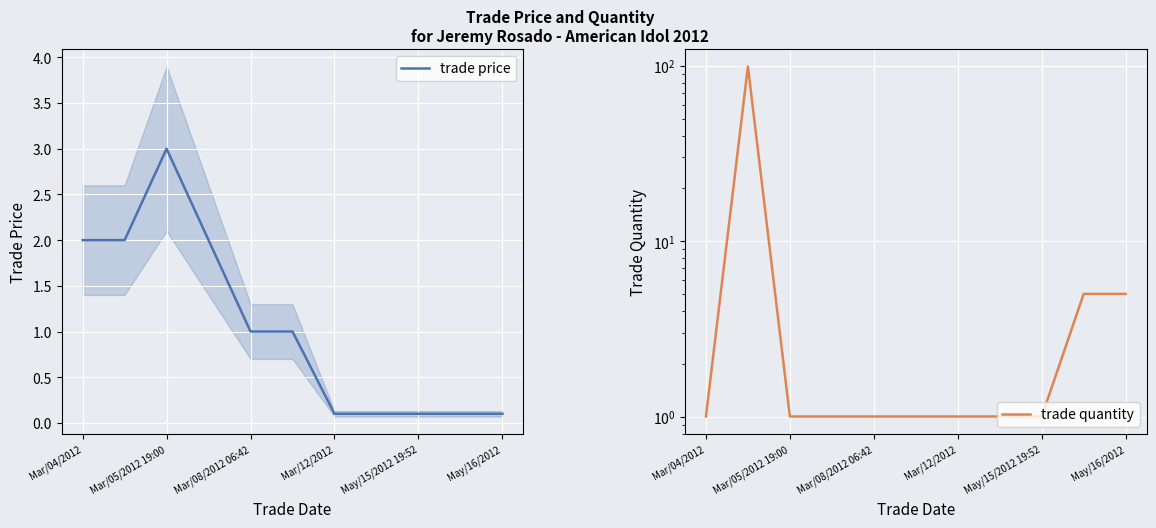

At which label does trade price reach its peak?

Mar/05/2012 19:00